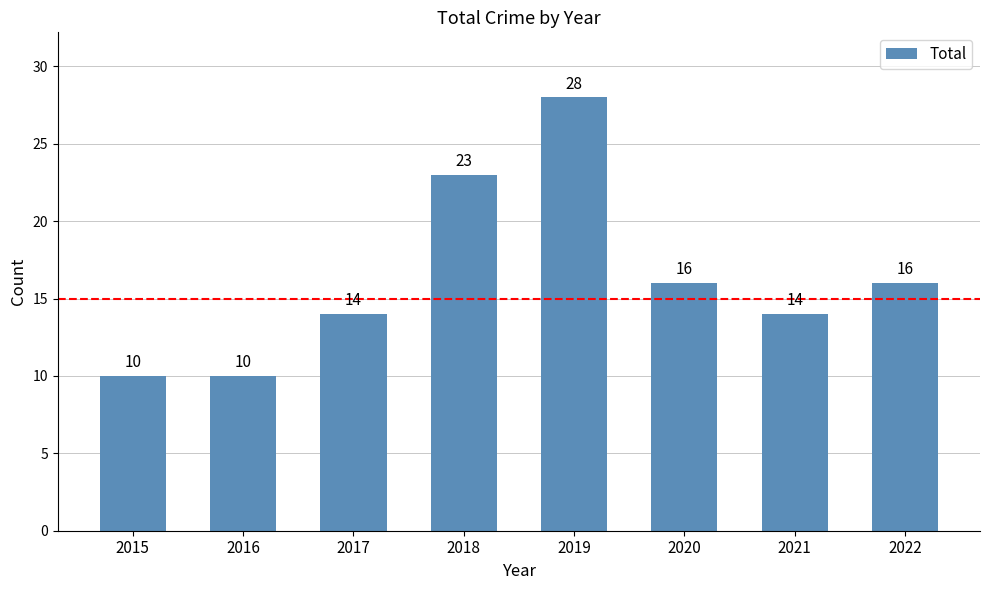

True or false: the data shows 16 at 2020.

True